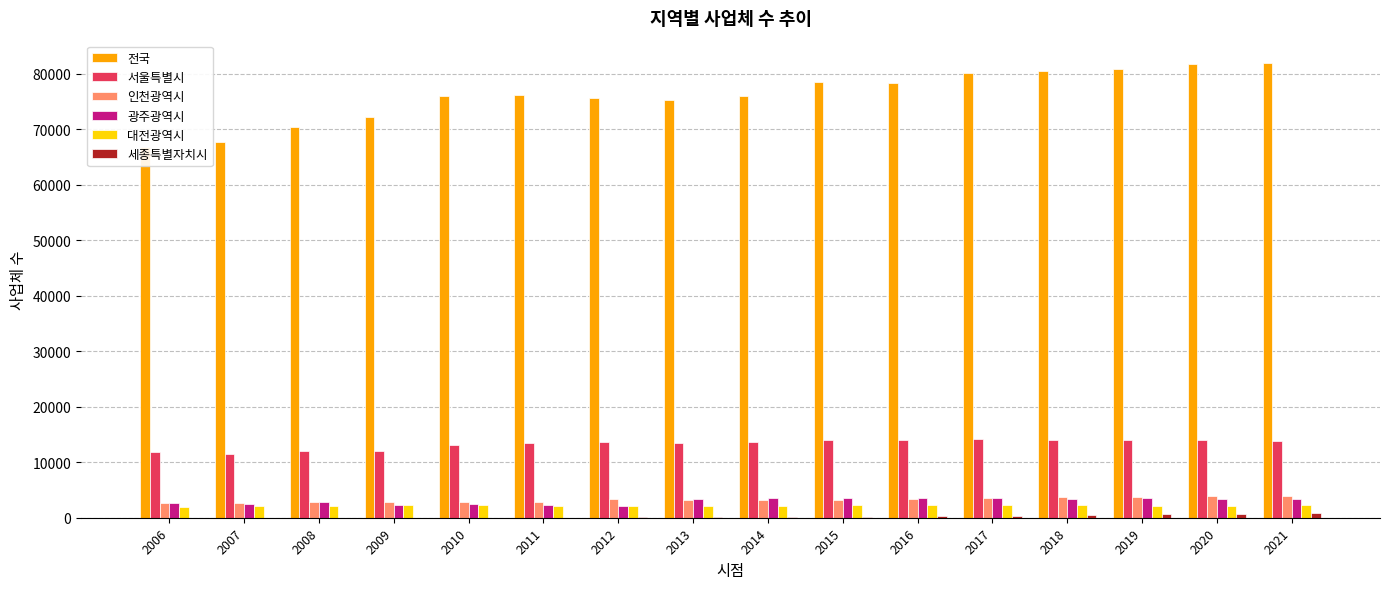

At which label does 전국 reach its minimum?

2006